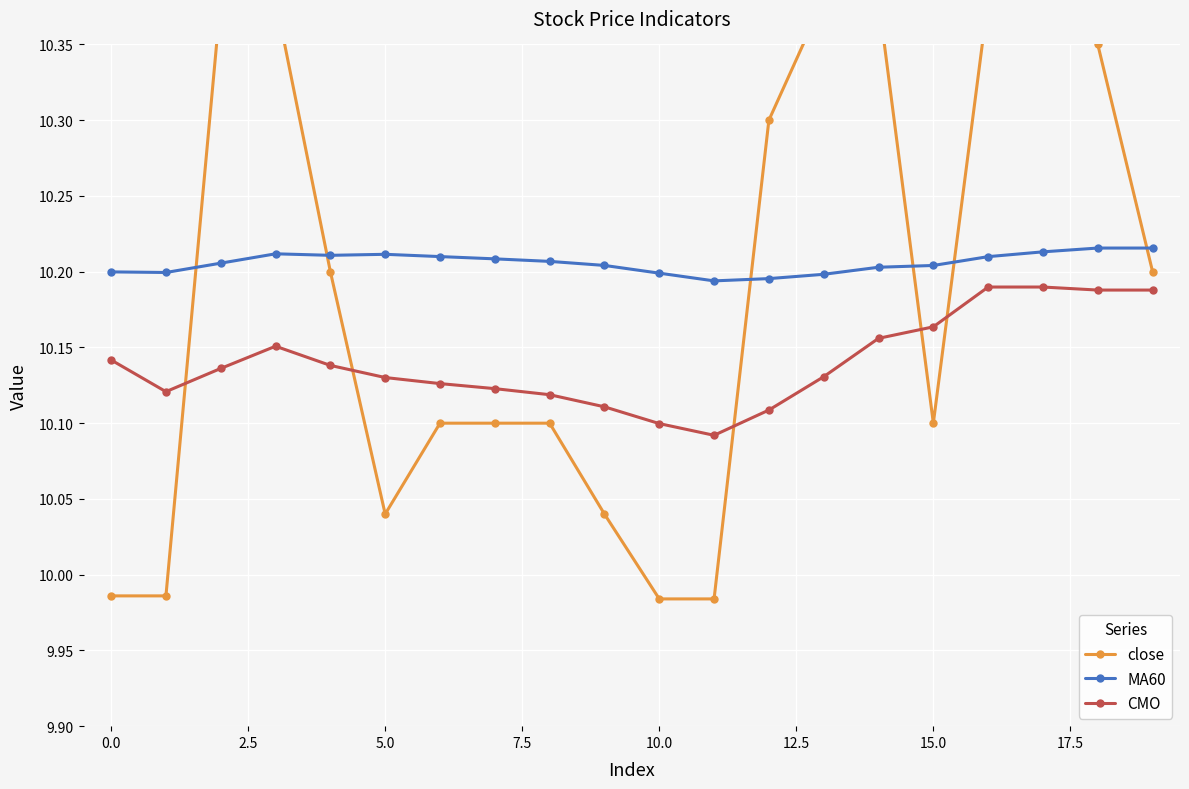

Reading right to left, list all the values displayed in this chart.

close: 10.2	10.3	10.4	10.4	10.1	10.4	10.4	10.3	10.0	10.0	10.0	10.1	10.1	10.1	10.0	10.2	10.4	10.4	10.0	10.0
MA60: 10.2	10.2	10.2	10.2	10.2	10.2	10.2	10.2	10.2	10.2	10.2	10.2	10.2	10.2	10.2	10.2	10.2	10.2	10.2	10.2
CMO: 10.2	10.2	10.2	10.2	10.2	10.2	10.1	10.1	10.1	10.1	10.1	10.1	10.1	10.1	10.1	10.1	10.2	10.1	10.1	10.1